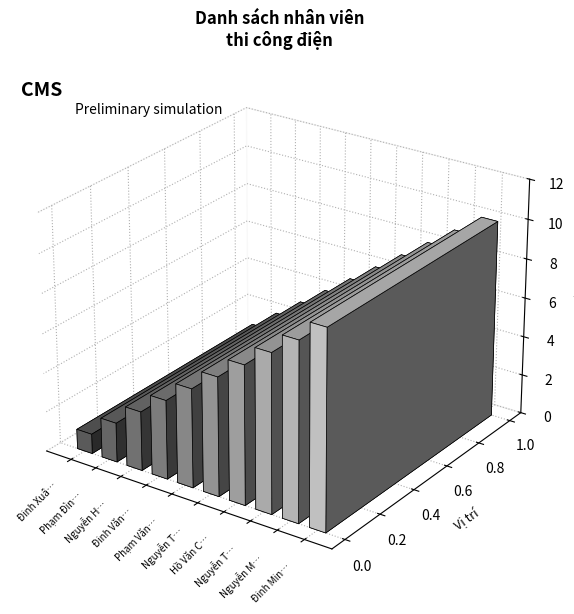

Which has a higher value, Hồ Văn Cường or Đinh Xuân Dũng?

Hồ Văn Cường